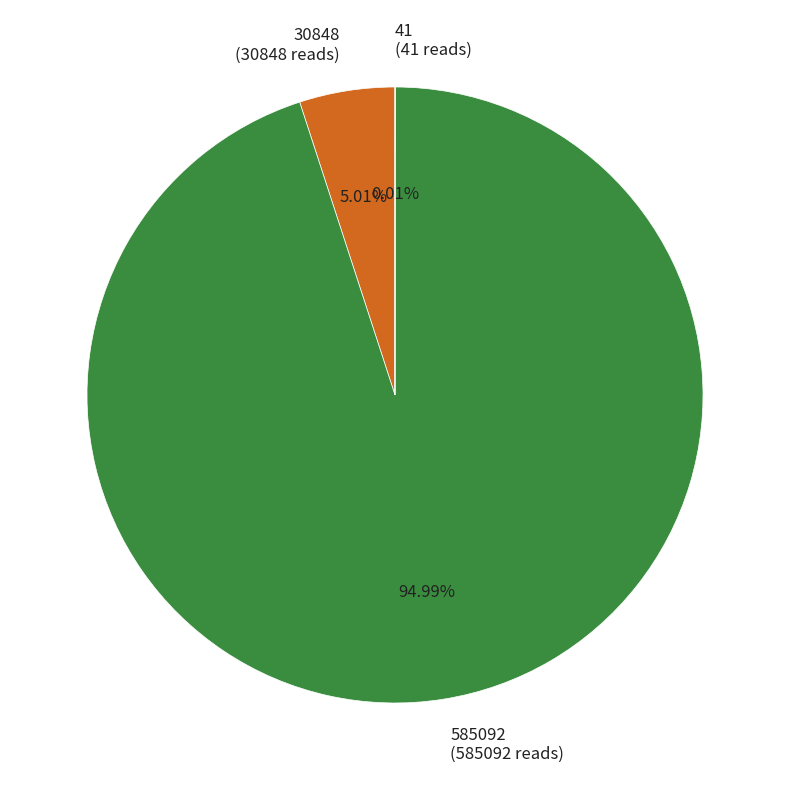

Which has a higher value, 585092 (585092 reads) or 30848 (30848 reads)?

585092 (585092 reads)